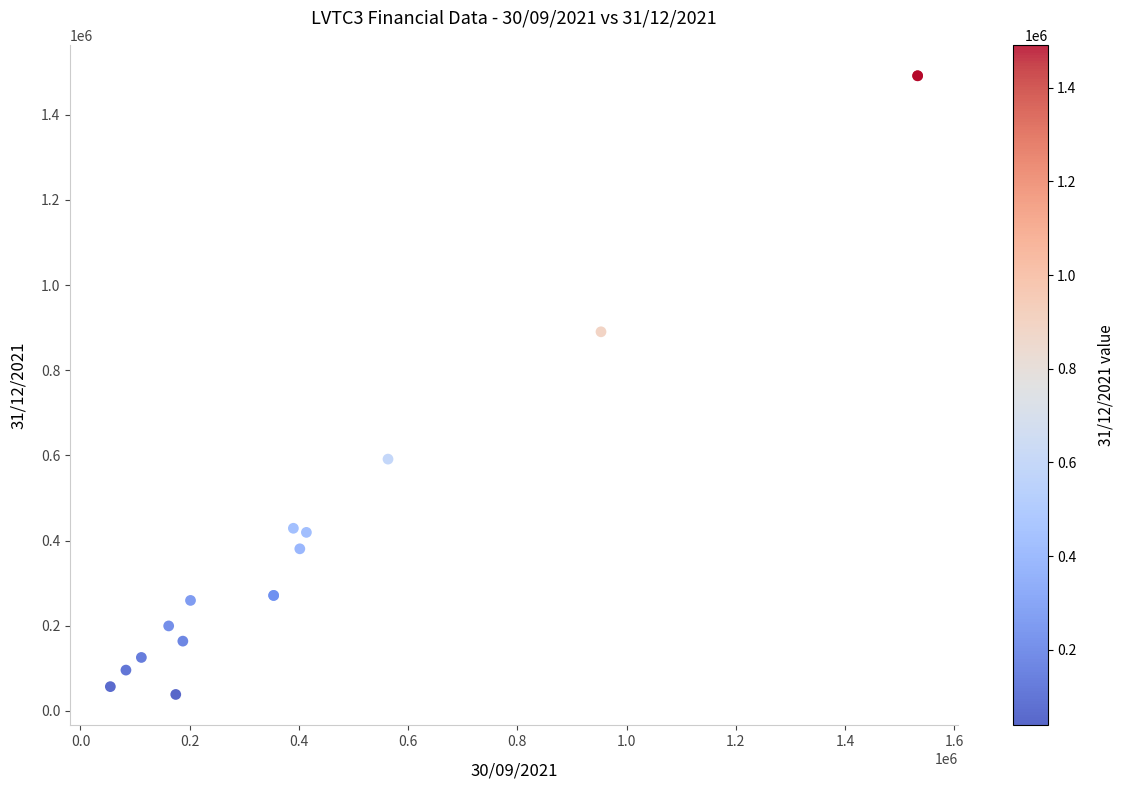

What Y value in the scatter plot is closest to 765150?

890391.0